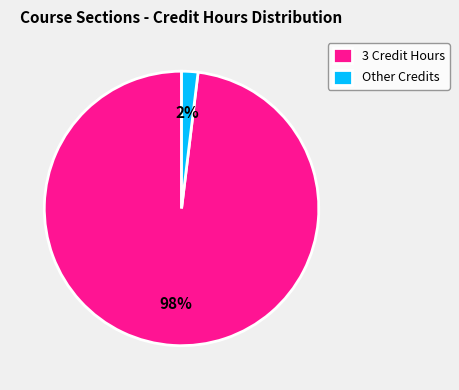

How many slices are in this pie chart?

2